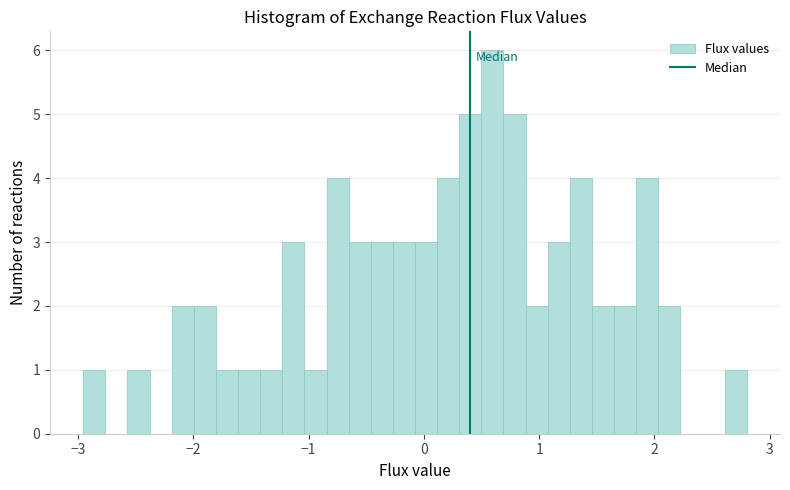

Around what value on the x-axis is the tallest bar? Give the approximate position of its centre, as read against the axis.

0.6